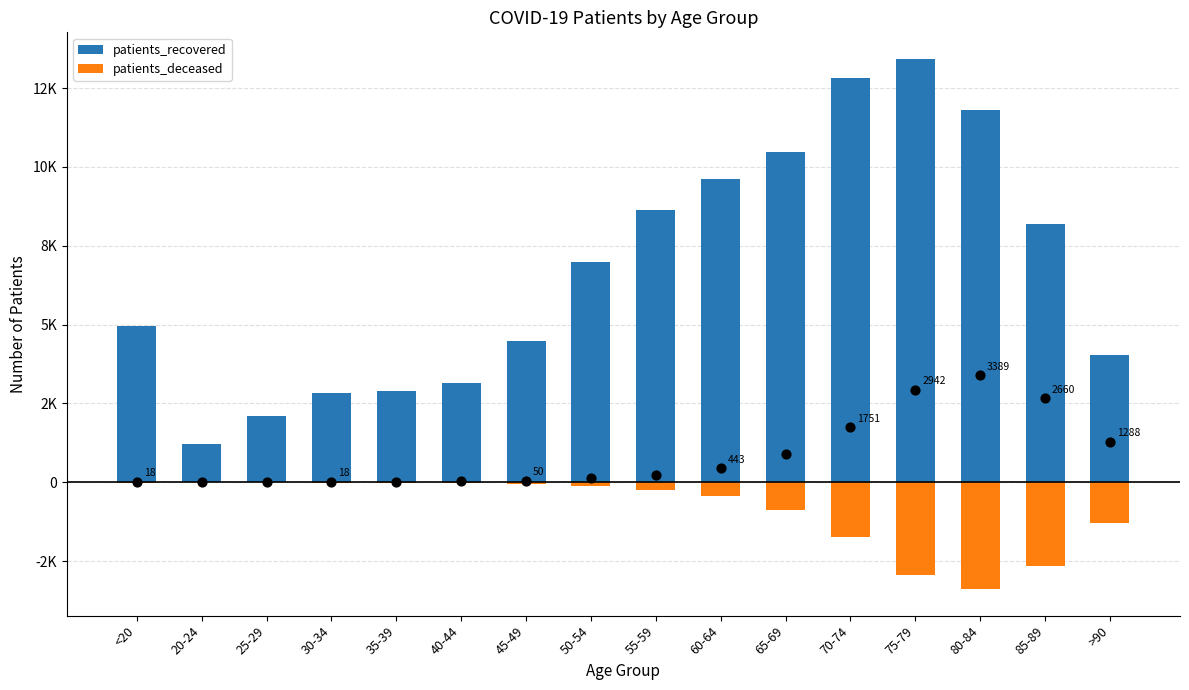

What are all the series names shown in the legend?

patients_recovered, patients_deceased